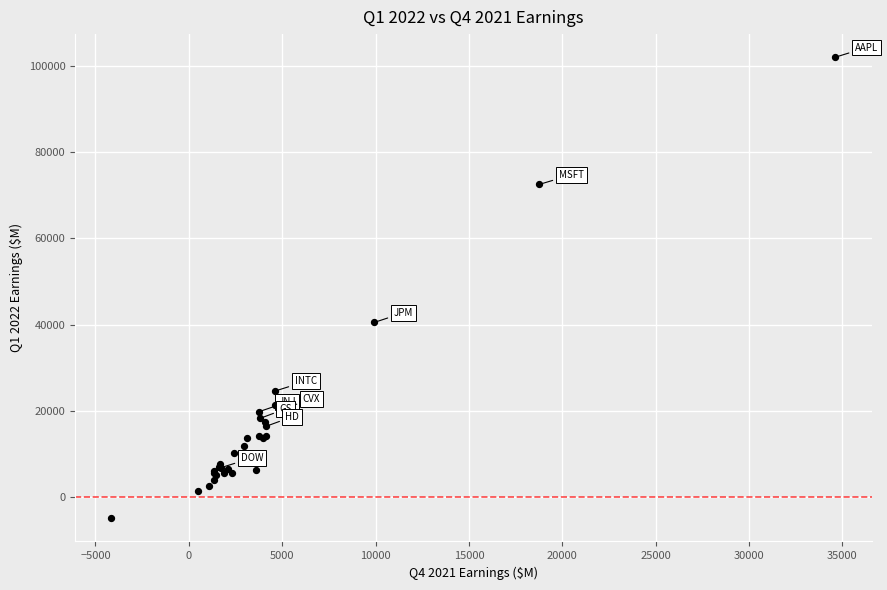

What Y value in the scatter plot is closest to 48525?

40497